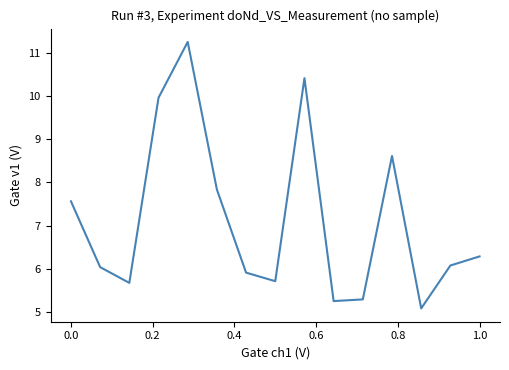

What is the greatest value displayed?

11.2